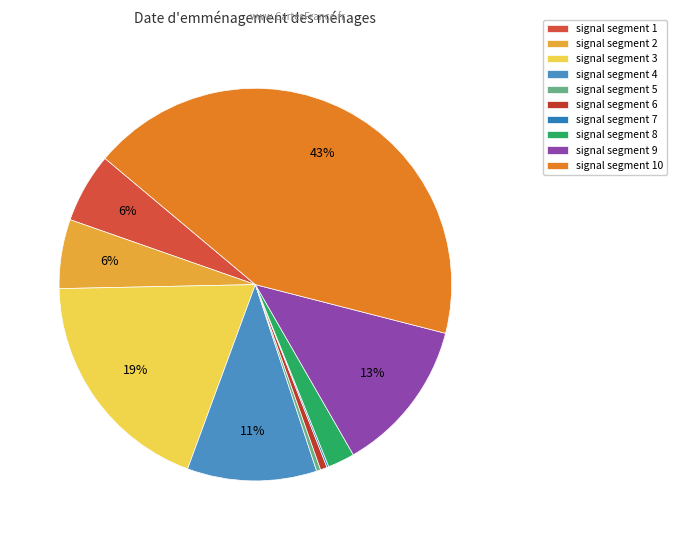

Which category has the smallest portion of the pie?

signal segment 7